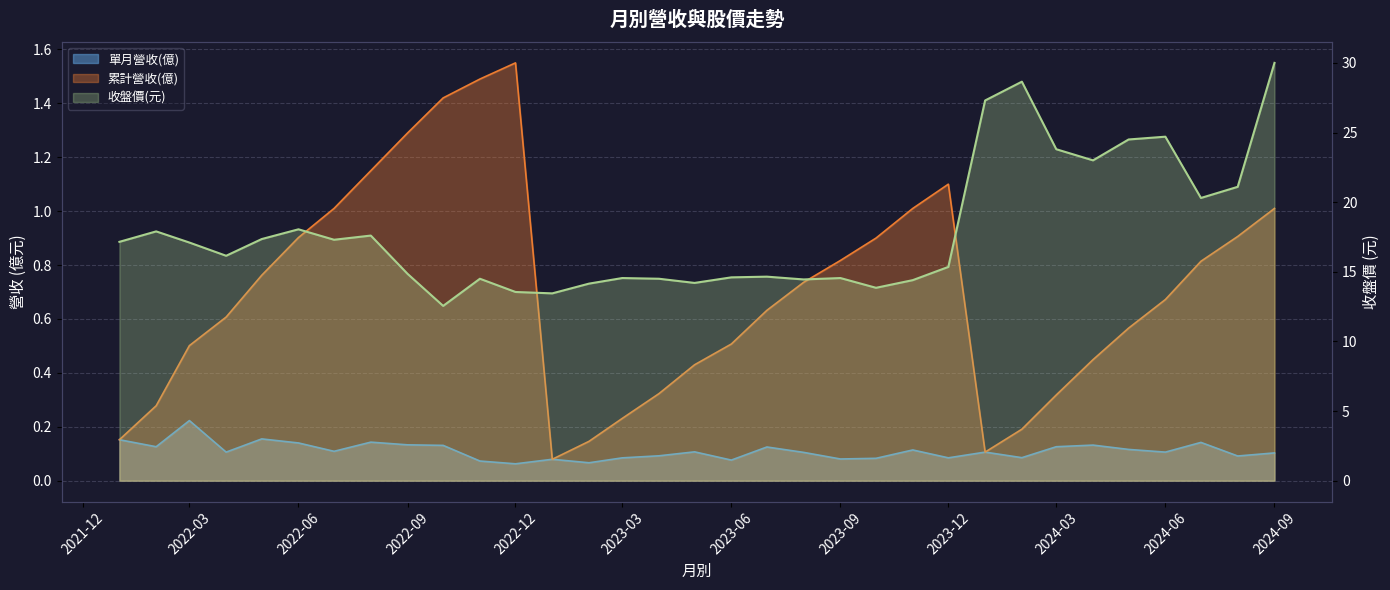

What is the sum of all values?

590.1